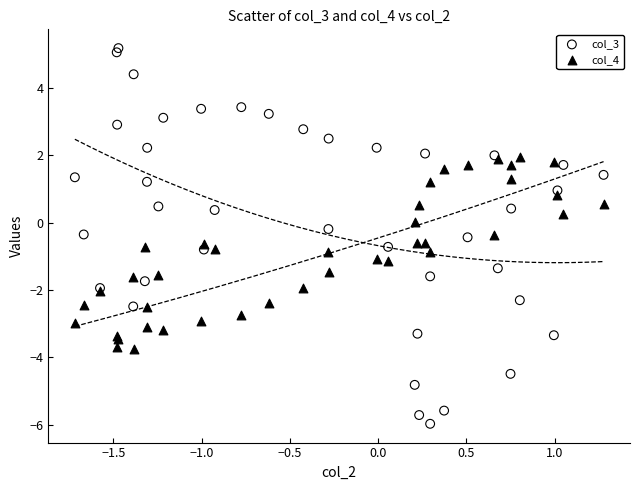

Which series has the widest spread of Y values?

col_3